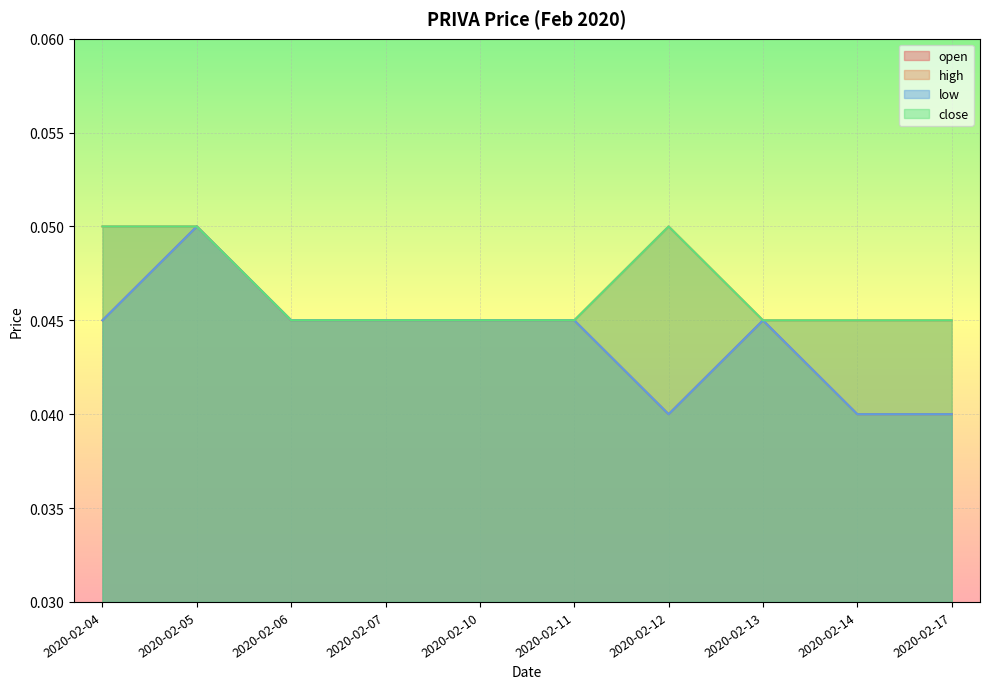

Which label corresponds to the largest value in the chart?

2020-02-05